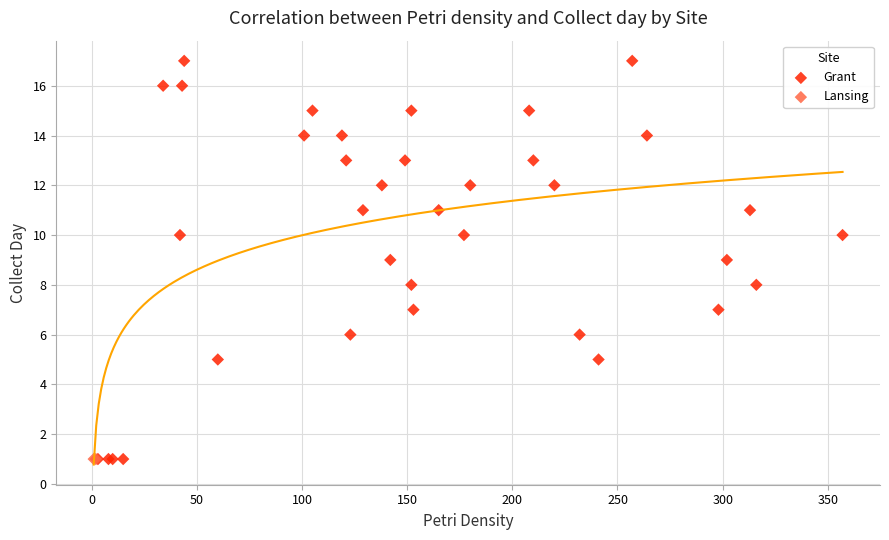

What are all the series names shown in the legend?

Grant, Lansing